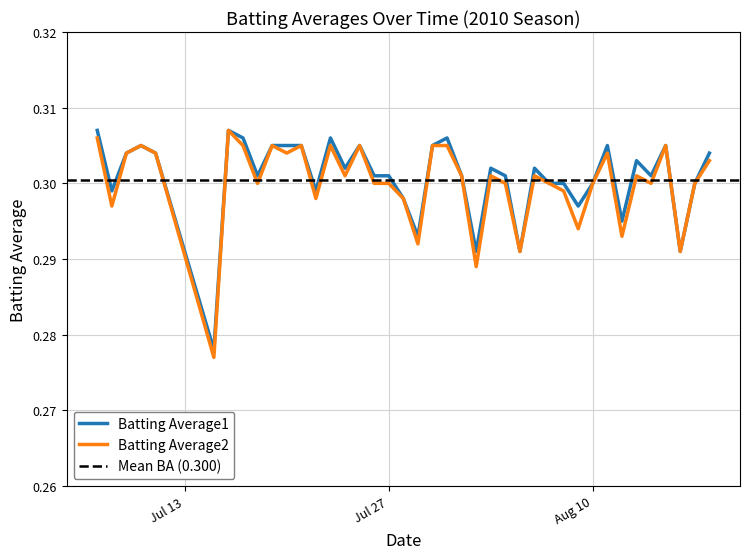

In Batting Average2, how many points are higher than both neighbors (excluding endpoints)?

11